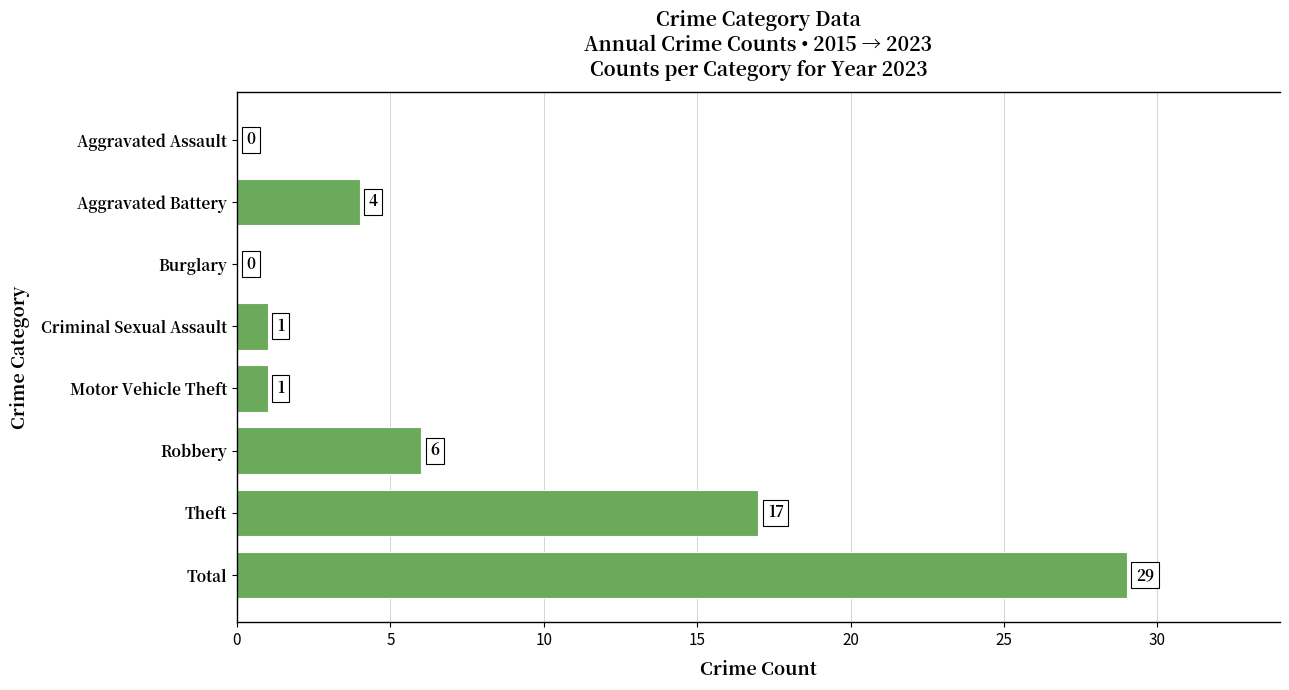

At which label is the value closest to 14?

Theft